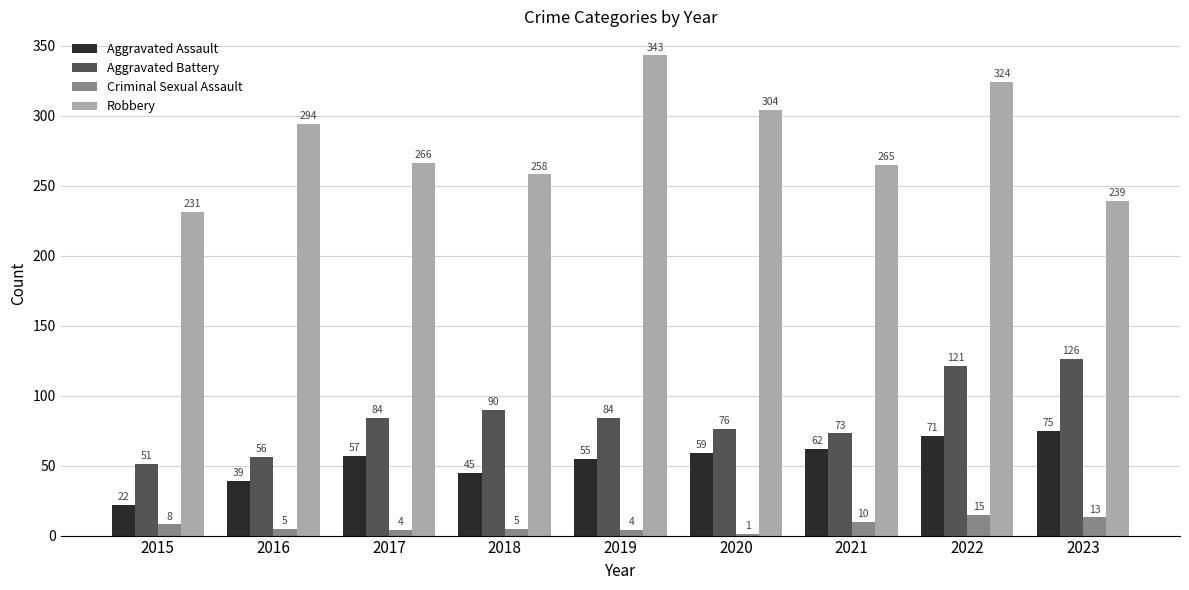

At which label does Robbery first exceed 266?

2016